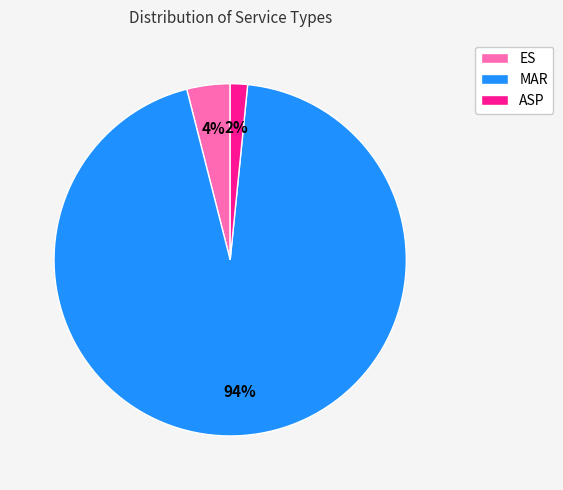

To the nearest percent, what is the average slice percentage?

33%